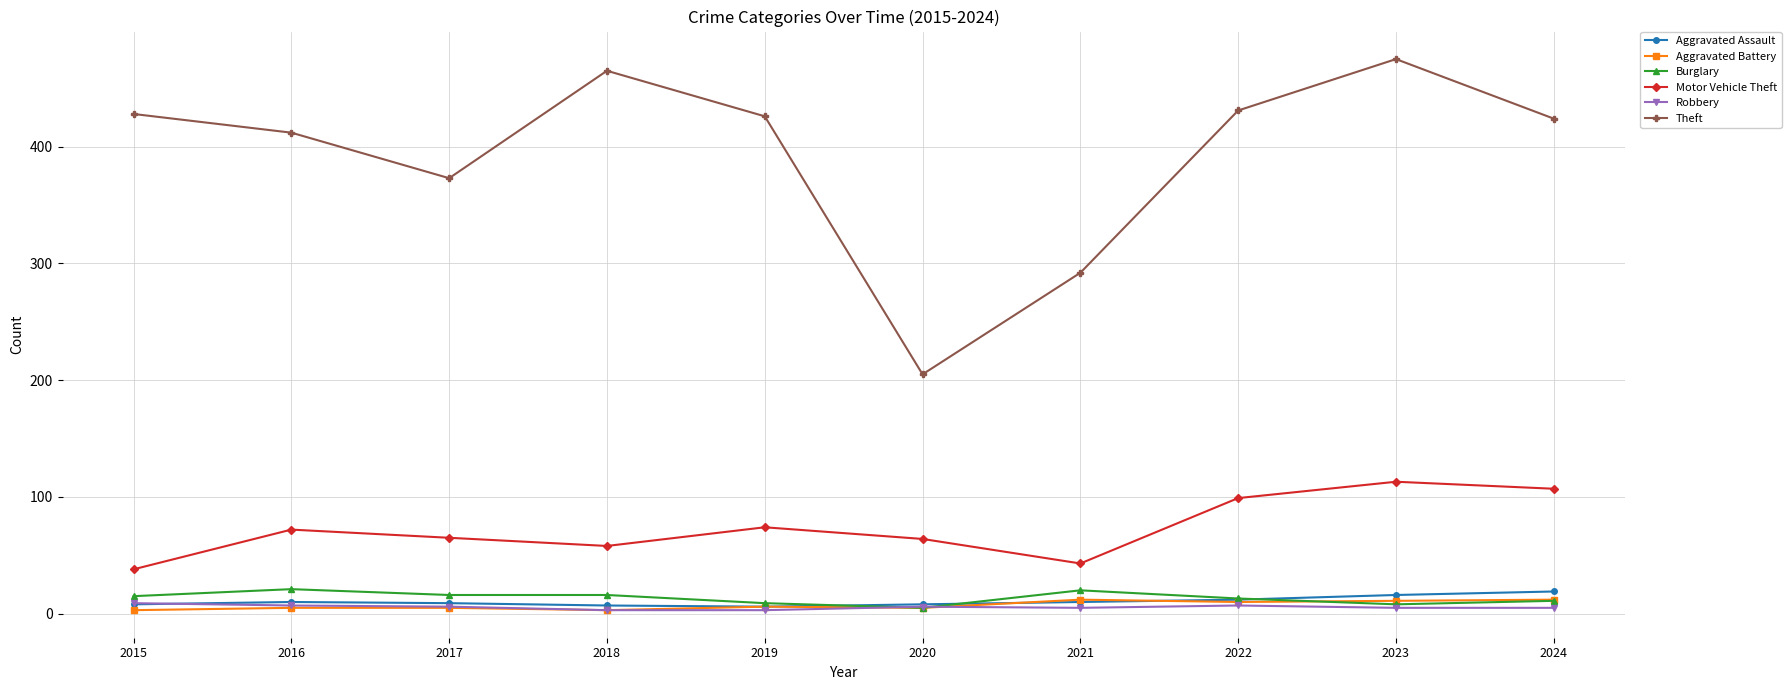

Between 2019 and 2020, which series saw the biggest shift?

Theft